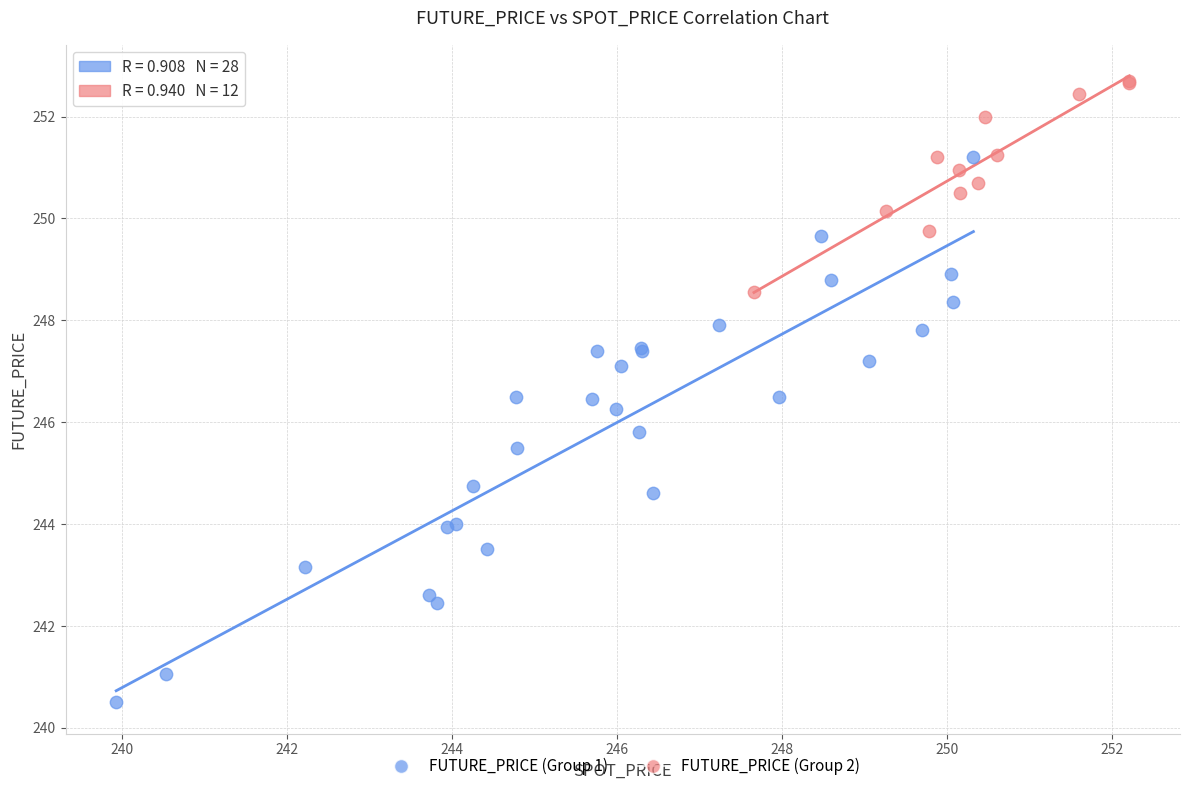

Which series has the largest Y range (max minus min)?

FUTURE_PRICE (Group 1)